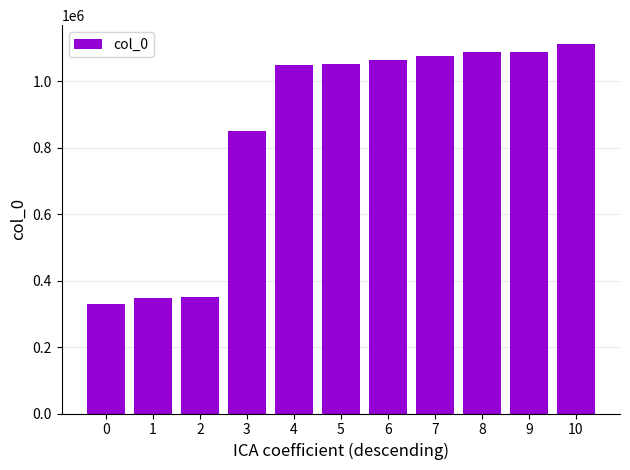

What is the sum of all values?

9413161